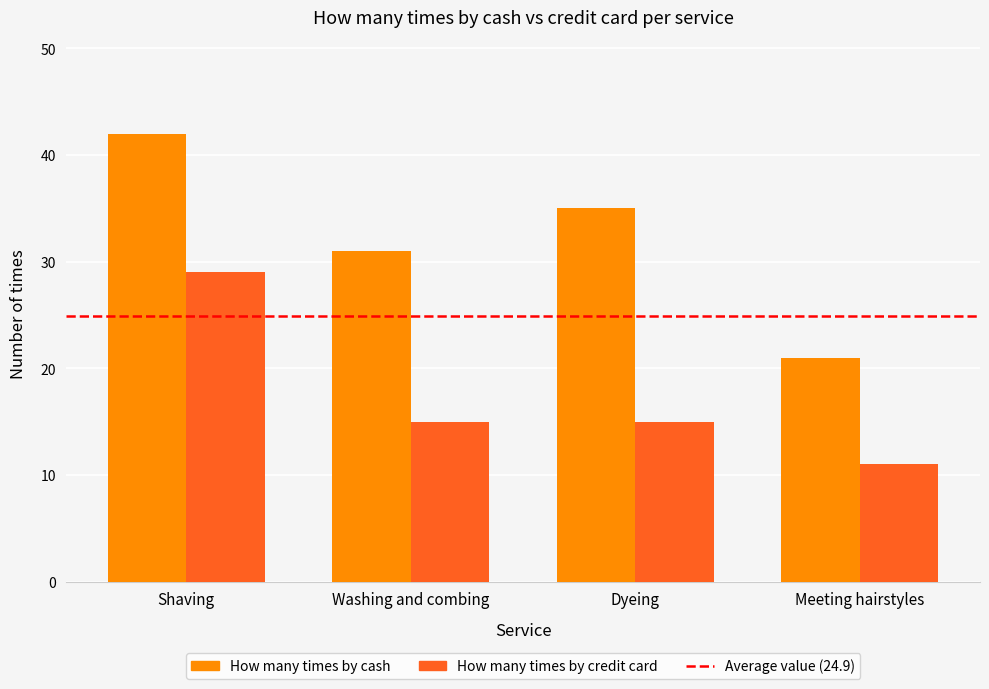

What is the average value of the How many times by credit card series?

18